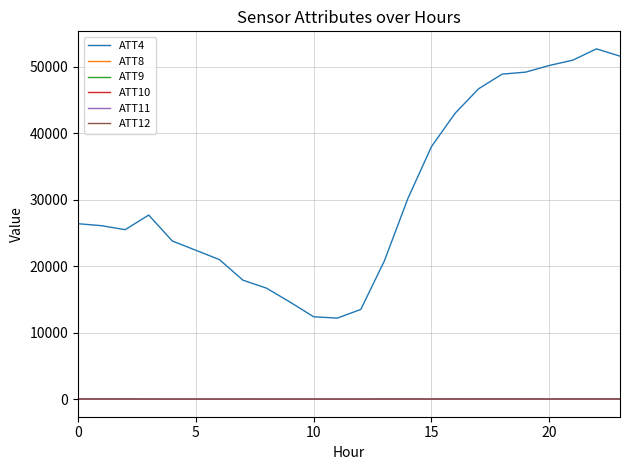

Which series has the largest range (max minus min)?

ATT4